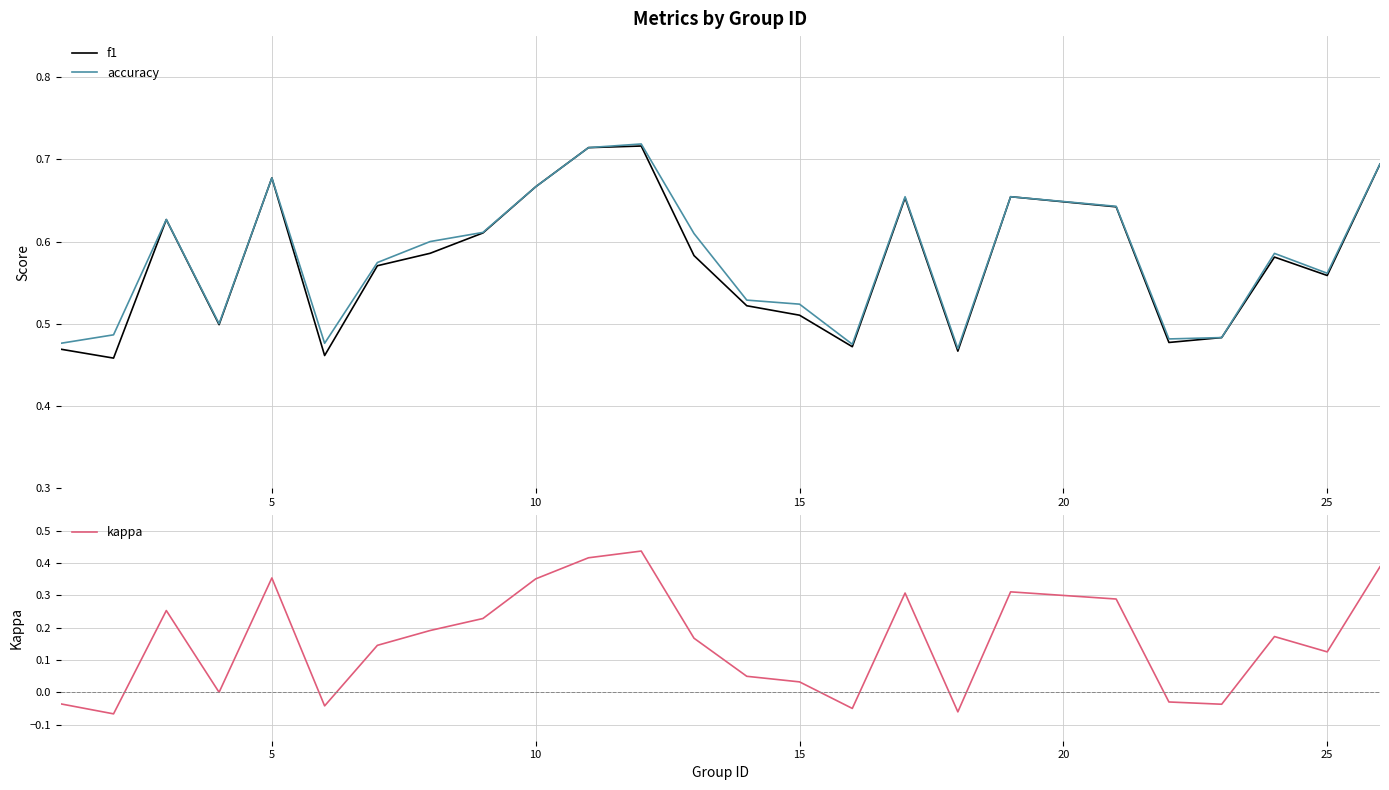

True or false: kappa and f1 intersect in this chart.

False